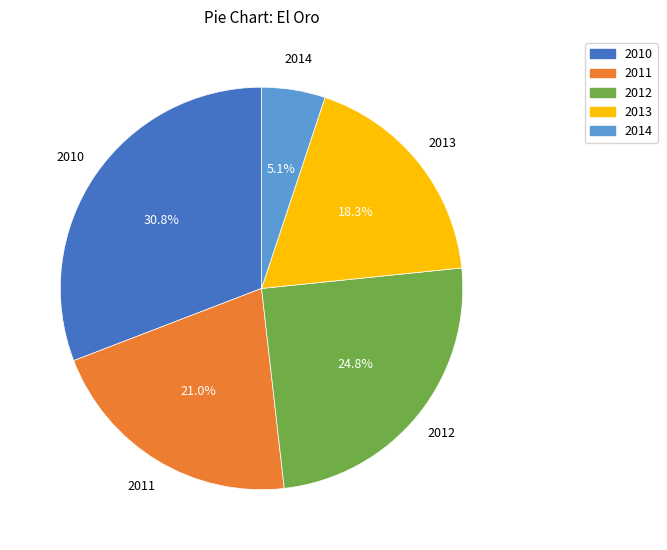

To the nearest percent, what percentage of the pie is 2014?

5%